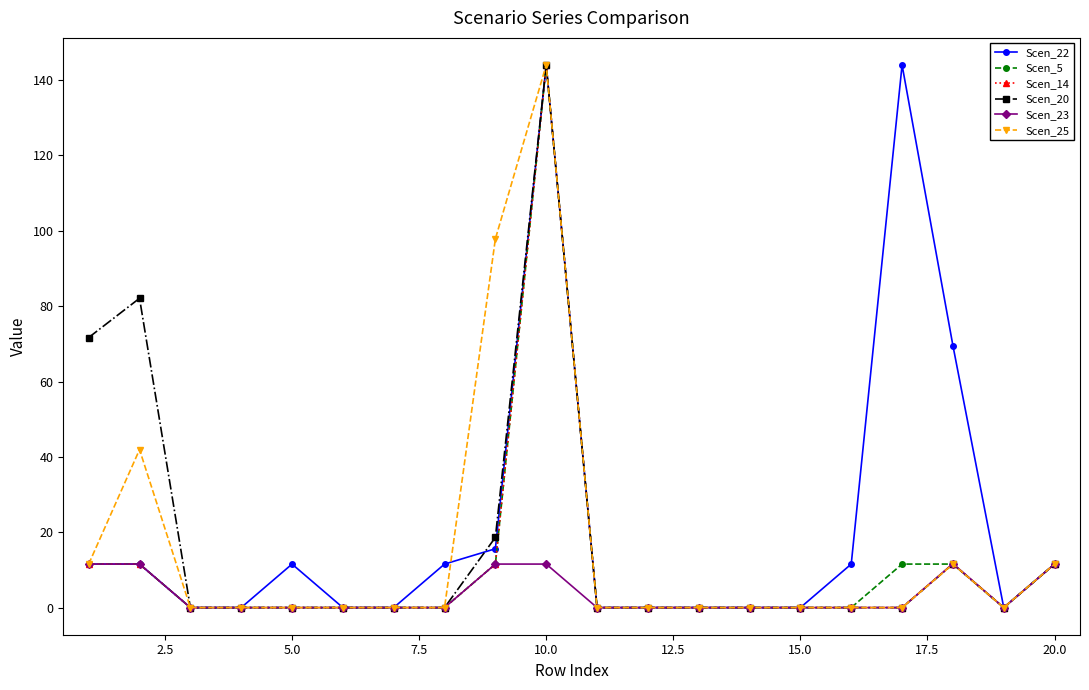

What is the maximum value for Scen_14?

144.0